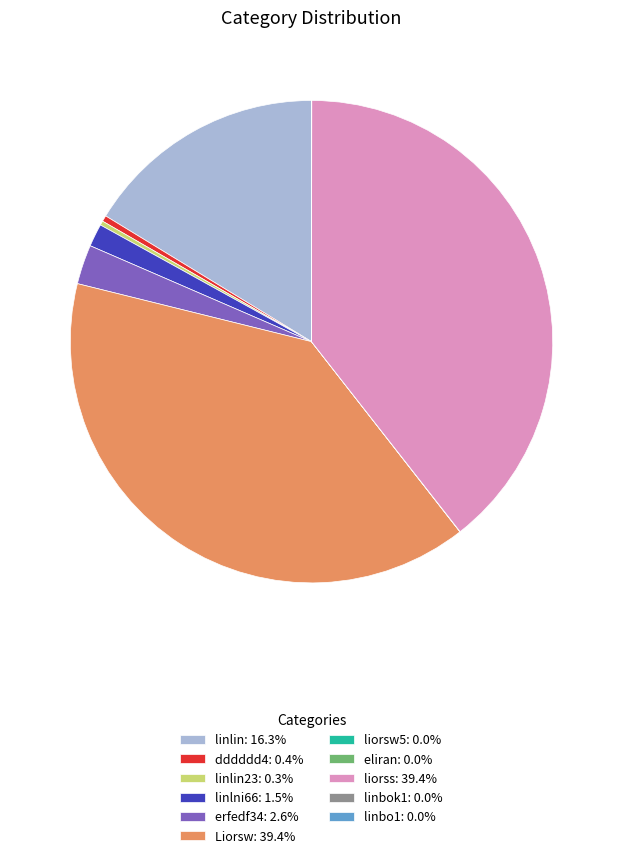

Do dddddd4: 0.4% and linlni66: 1.5% together represent more than half of the pie?

No